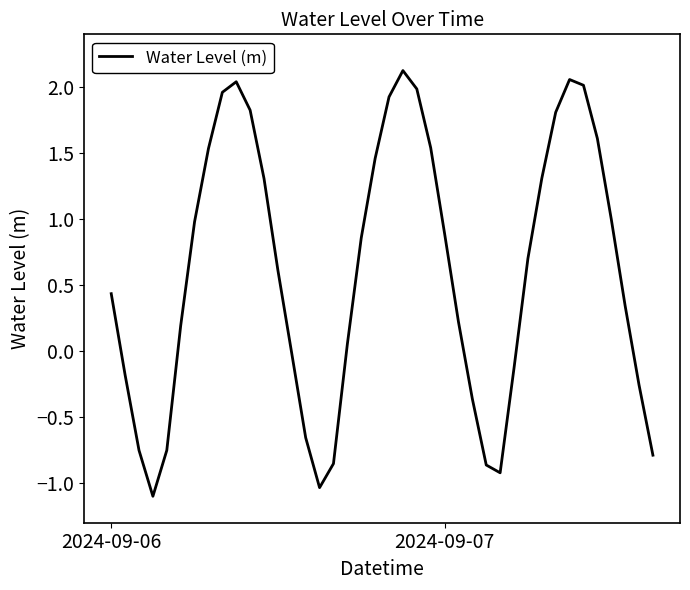

What is the difference between the maximum and minimum values?

3.2